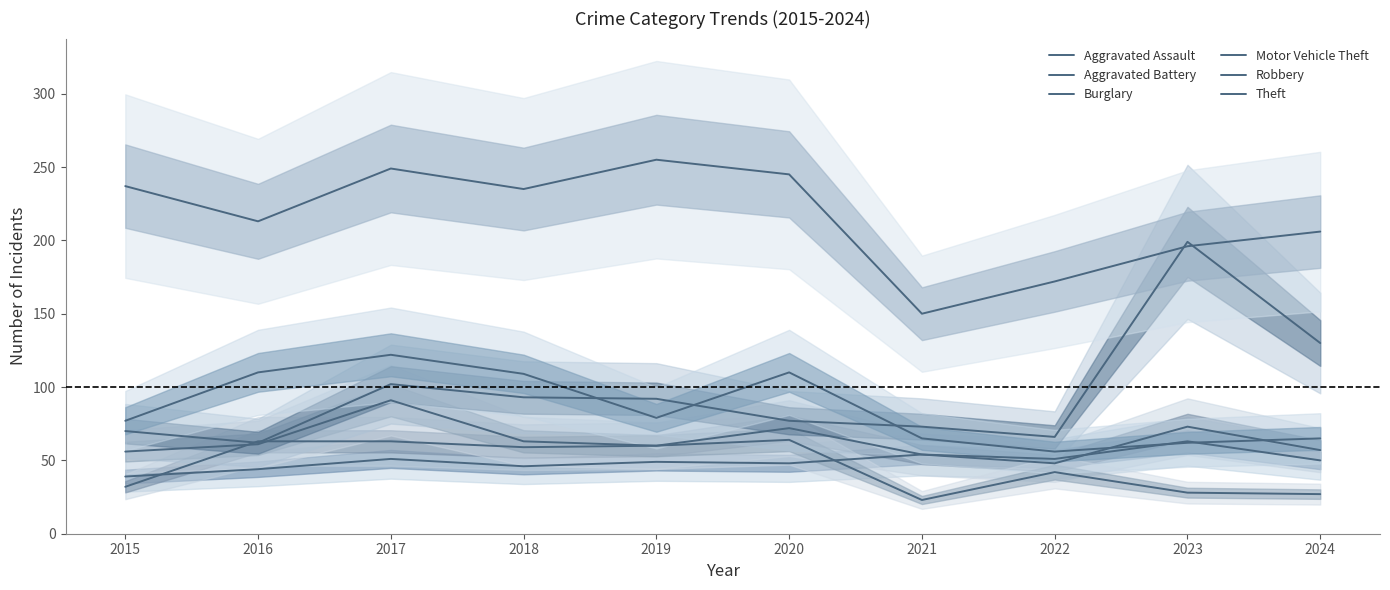

At which label is Burglary closest to 57?

2015